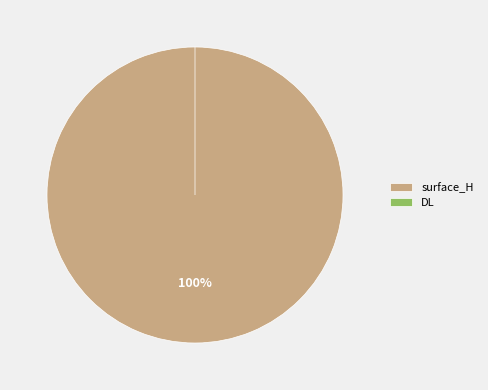

Is surface_H the majority of the pie?

Yes